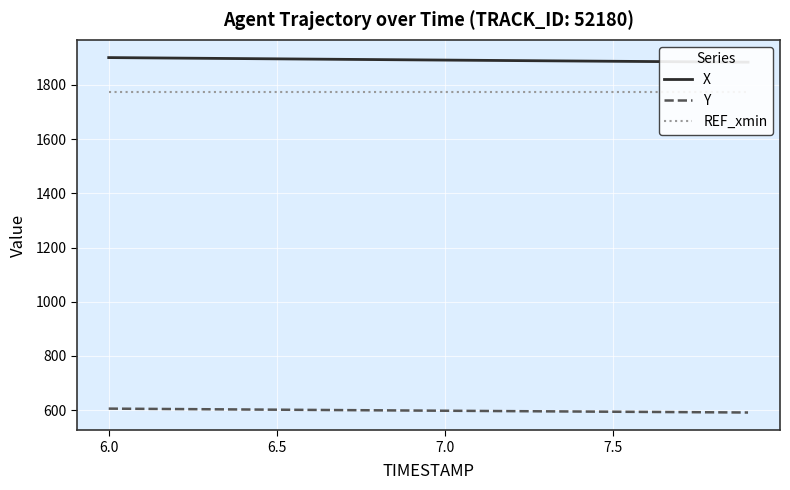

What is the difference between the second highest and minimum values in the X series?

16.0